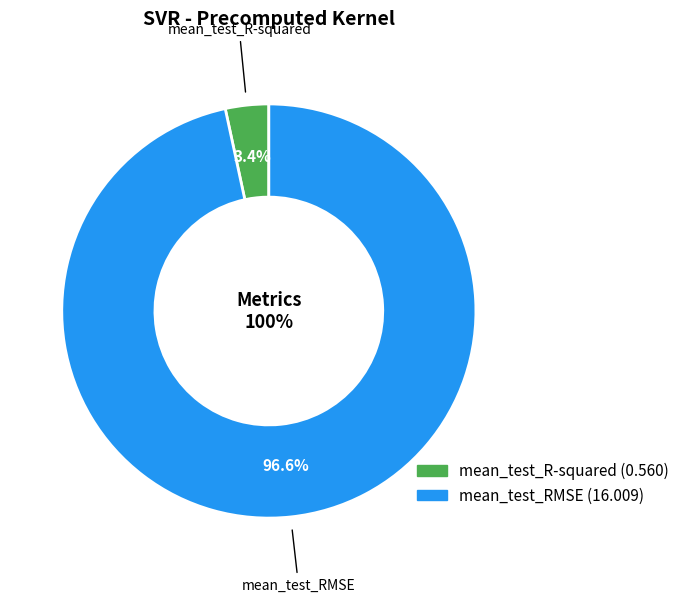

Which category has the smallest portion of the pie?

mean_test_R-squared